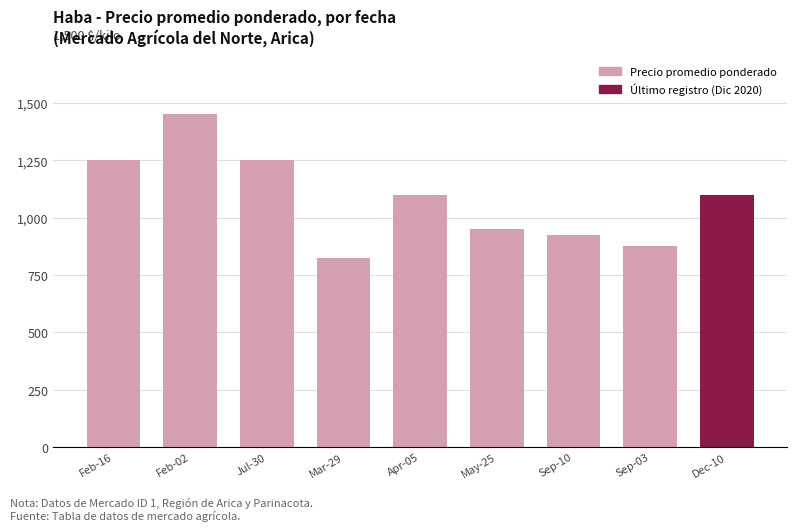

Reading right to left, transcribe all the data shown in this chart.

1100	875	925	950	1100	825	1250	1450	1250